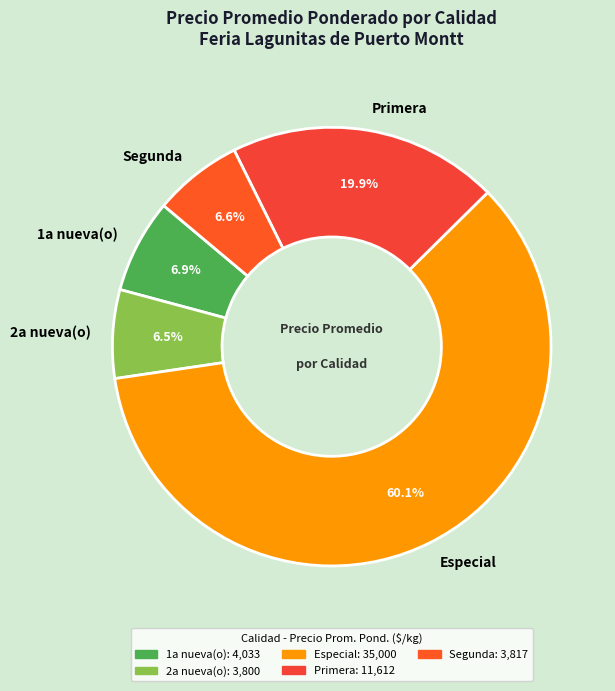

What portion of the pie excludes 1a nueva(o)?

93.1%